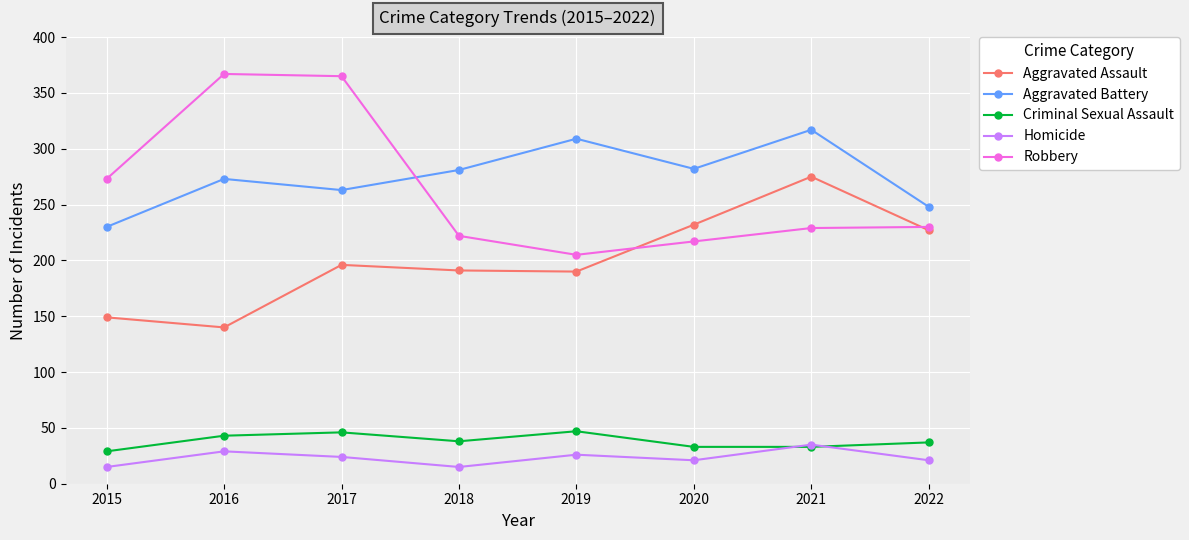

True or false: Criminal Sexual Assault has a value of 47 at 2020.

False